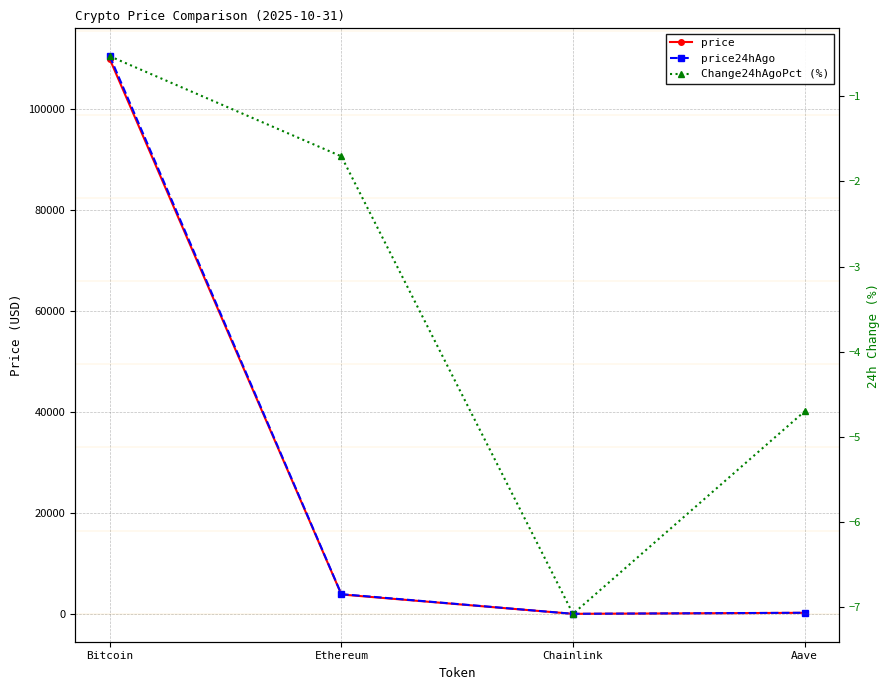

Rank the series by their maximum value, from lowest to highest.

Change24hAgoPct (%), price, price24hAgo